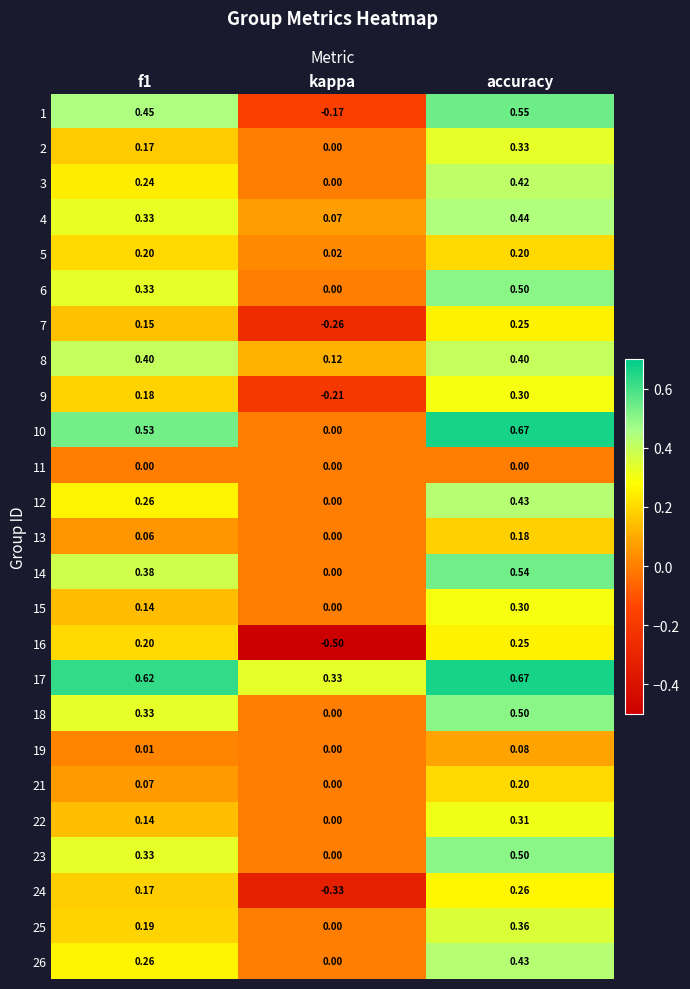

At which category is the sum across all series the highest?

accuracy